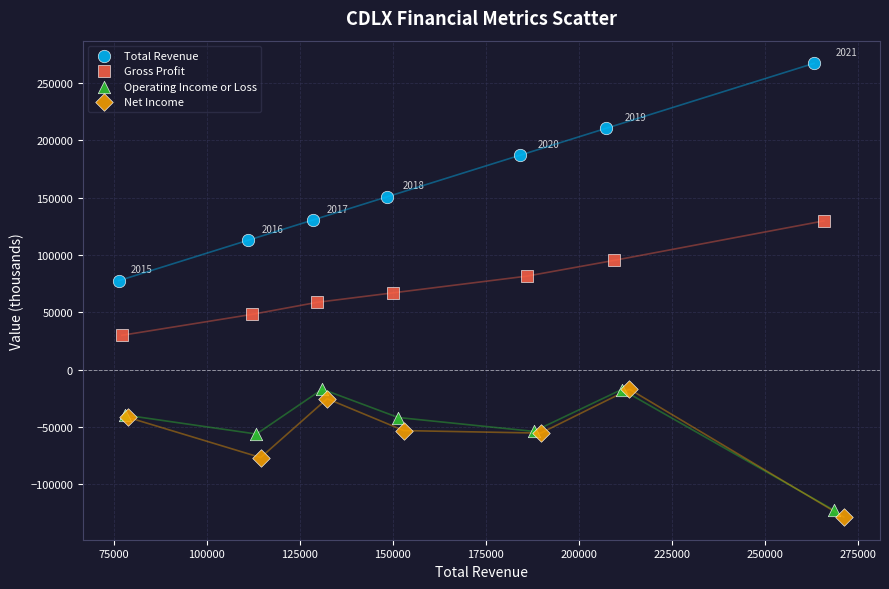

Which series reaches the maximum Y coordinate?

Total Revenue